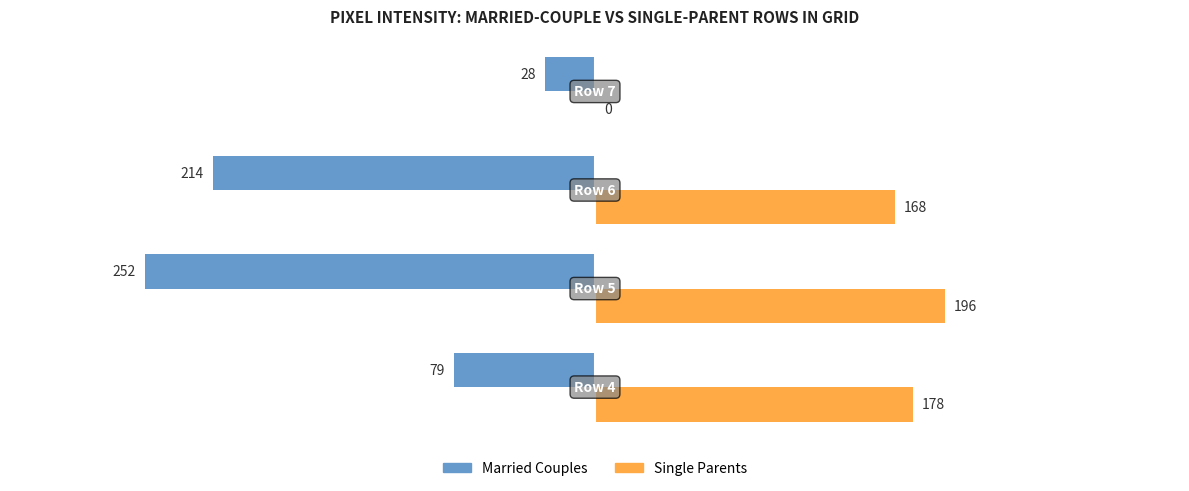

How many Married Couples values are between -214 and -28?

3